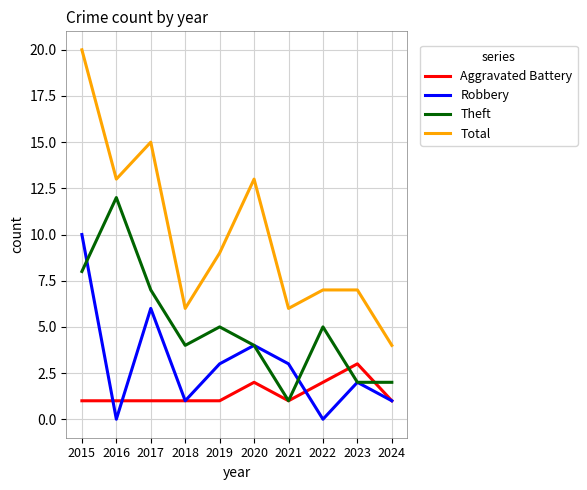

True or false: Total and Robbery intersect in this chart.

False